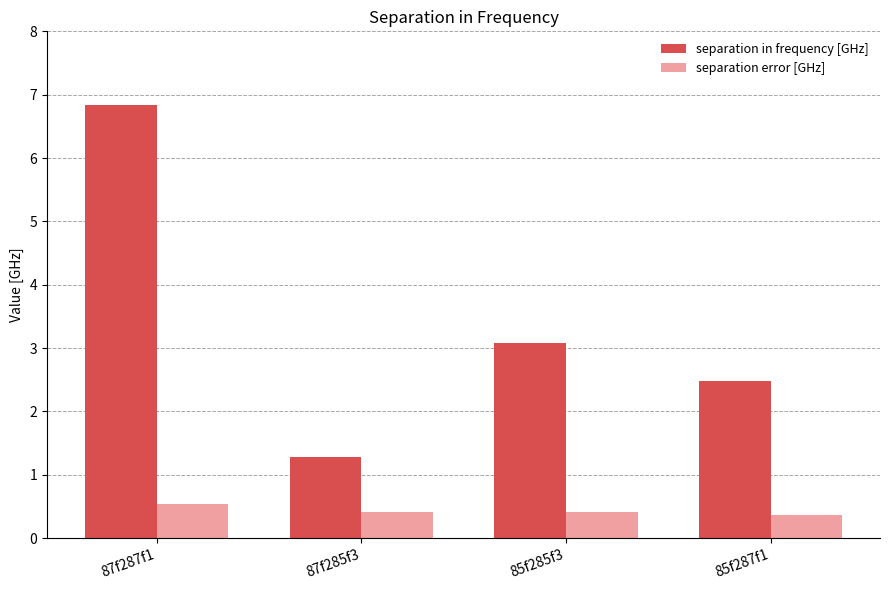

At which label does separation in frequency [GHz] first exceed 3?

87f287f1